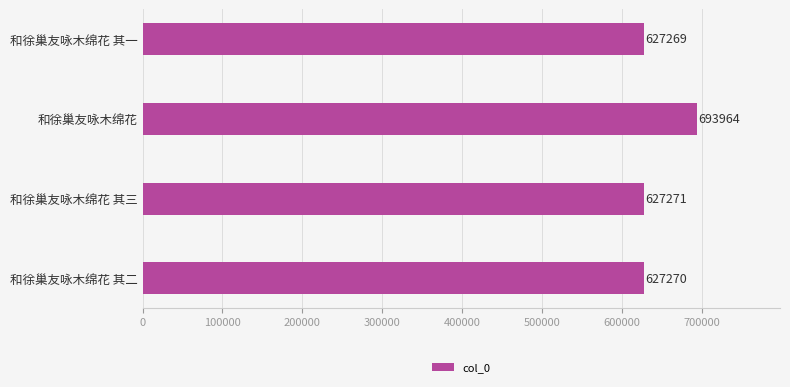

What is the smallest value displayed?

627269